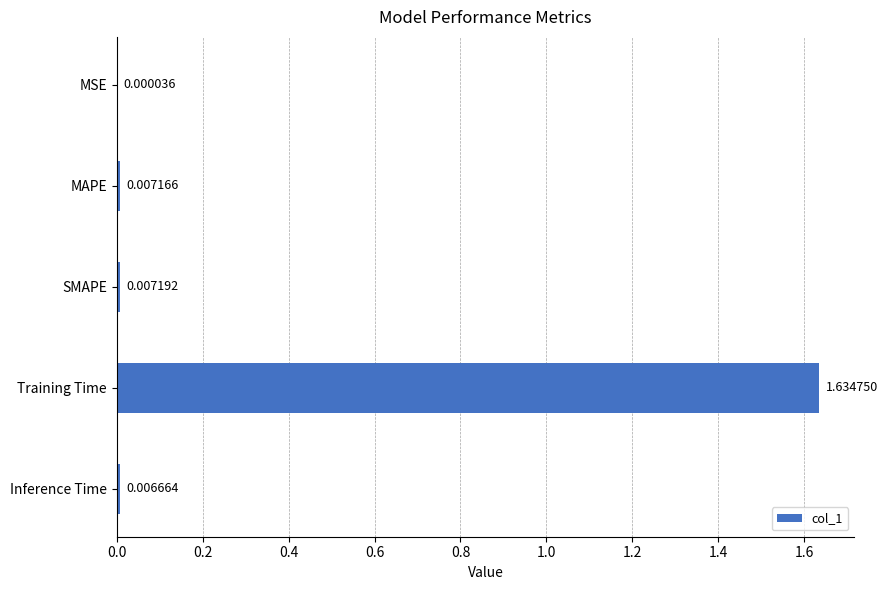

What is the average value?

0.3